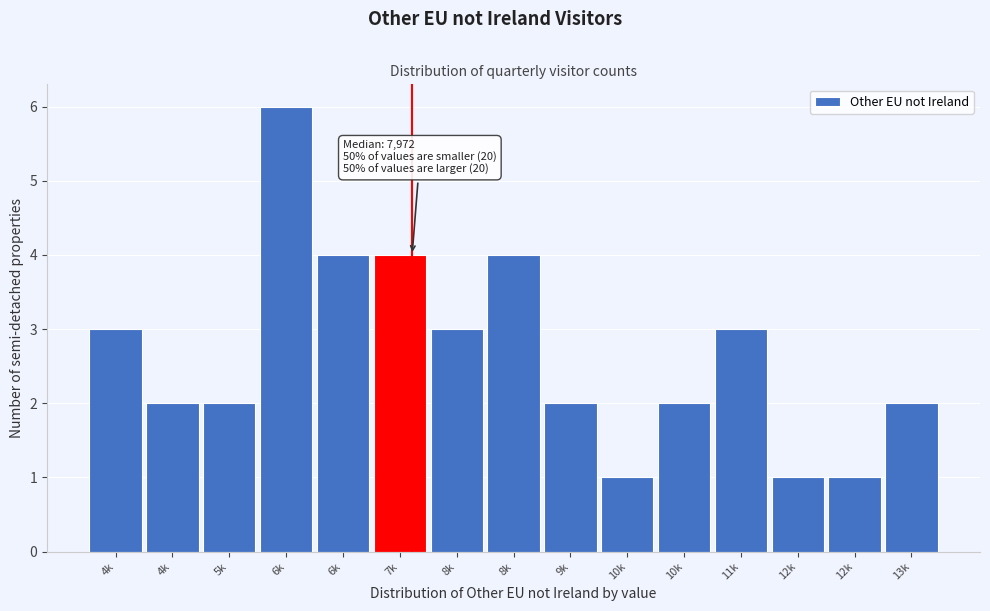

How many distinct data groups are displayed?

1